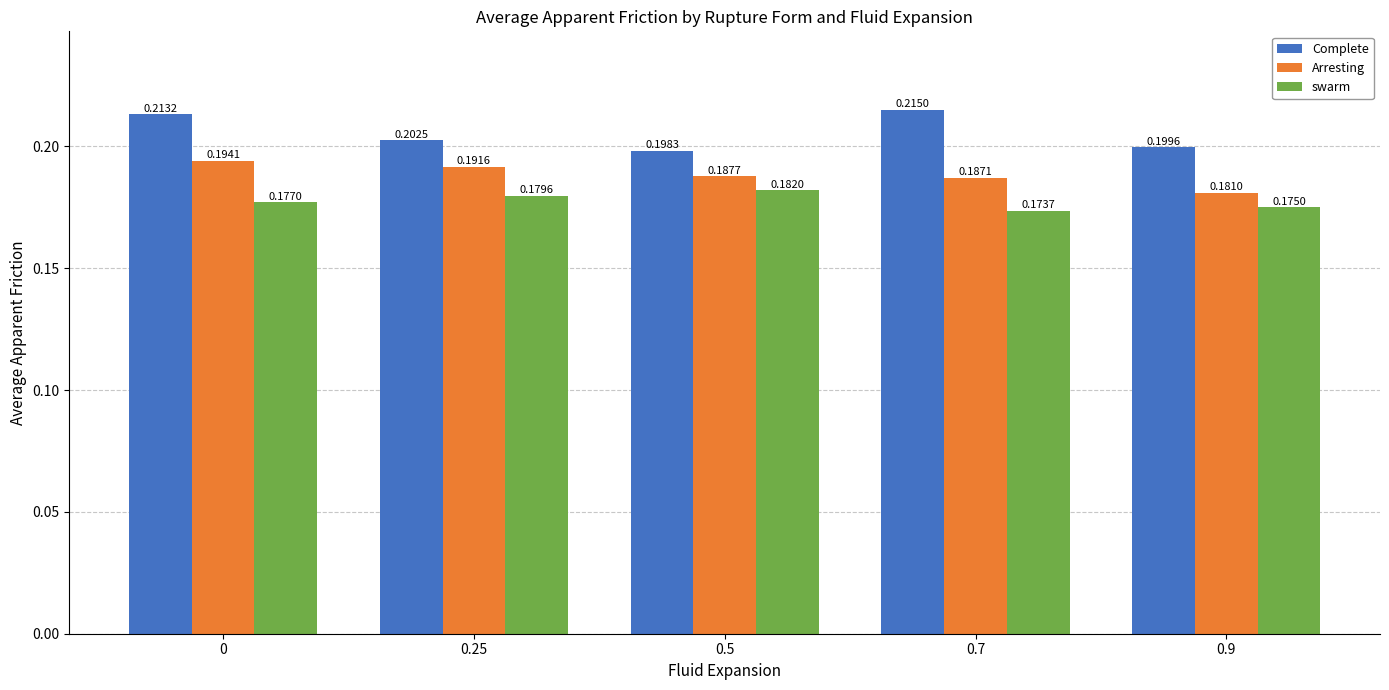

At how many categories does at least one series exceed 0?

5